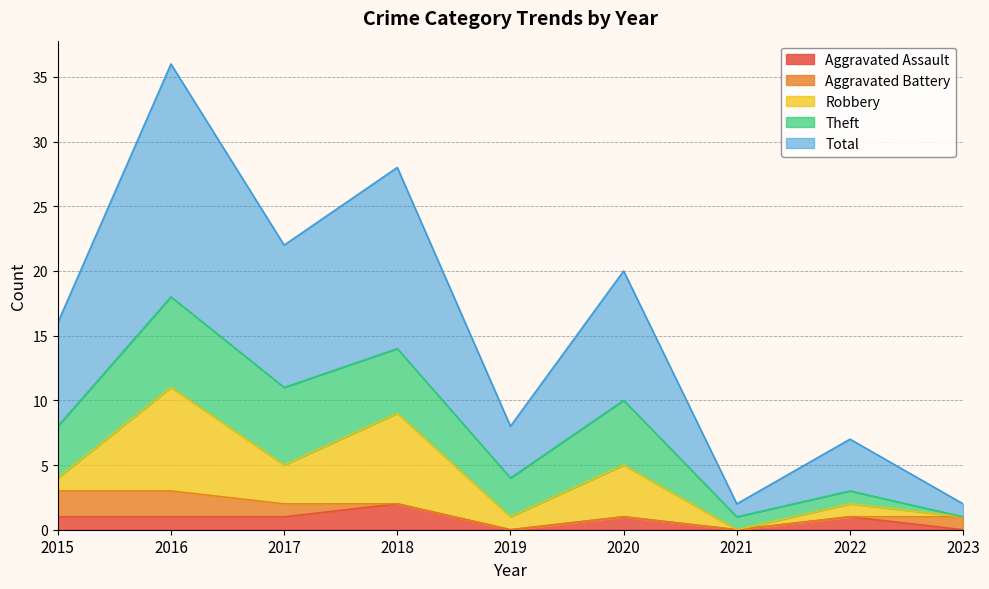

What is the sum of all Total values?

71